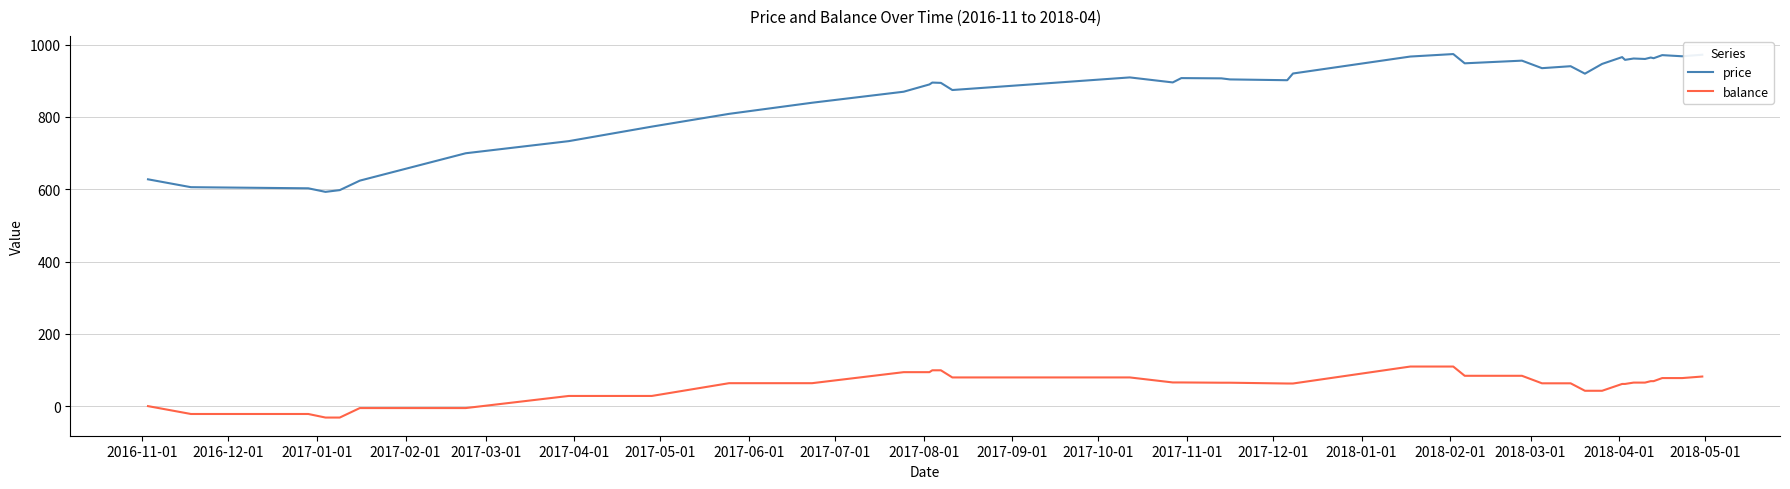

Which series has the widest spread of values?

price